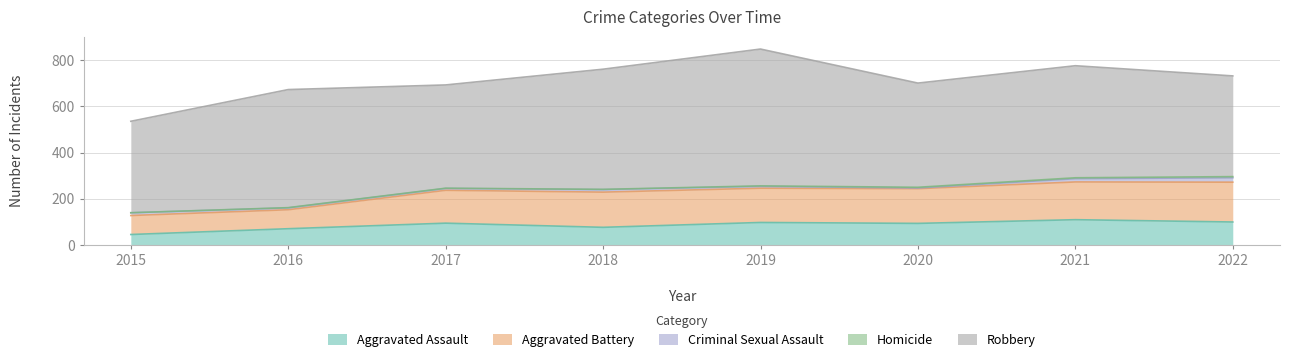

Reading left to right, what are all the values shown in this chart?

Aggravated Assault: 2015=46	2016=71	2017=95	2018=77	2019=98	2020=94	2021=110	2022=100
Aggravated Battery: 2015=82	2016=82	2017=142	2018=152	2019=148	2020=150	2021=163	2022=172
Criminal Sexual Assault: 2015=12	2016=8	2017=8	2018=11	2019=8	2020=3	2021=14	2022=19
Homicide: 2015=0	2016=1	2017=1	2018=1	2019=2	2020=3	2021=4	2022=5
Robbery: 2015=395	2016=510	2017=446	2018=519	2019=591	2020=450	2021=484	2022=435